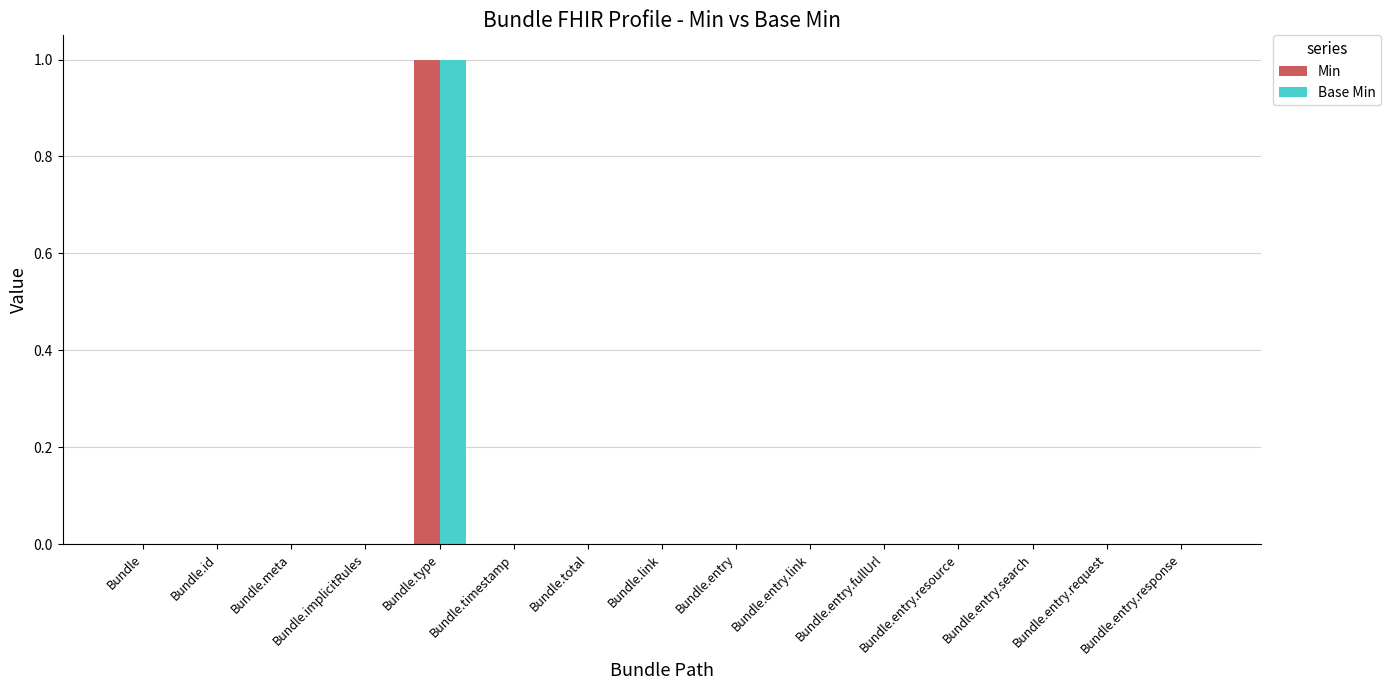

Which category has the highest value in the Base Min series?

Bundle.type